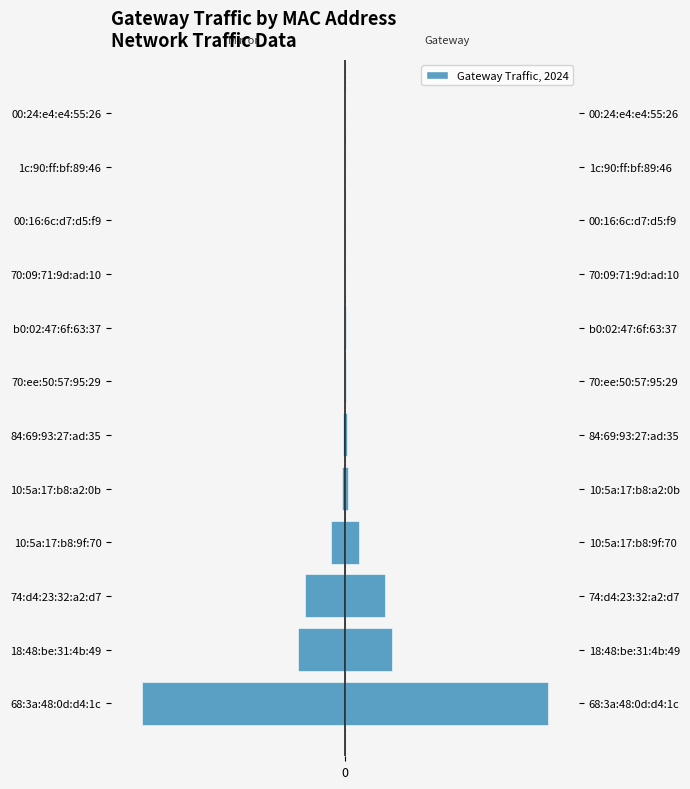

Which series has the widest spread of values?

Gateway (left)